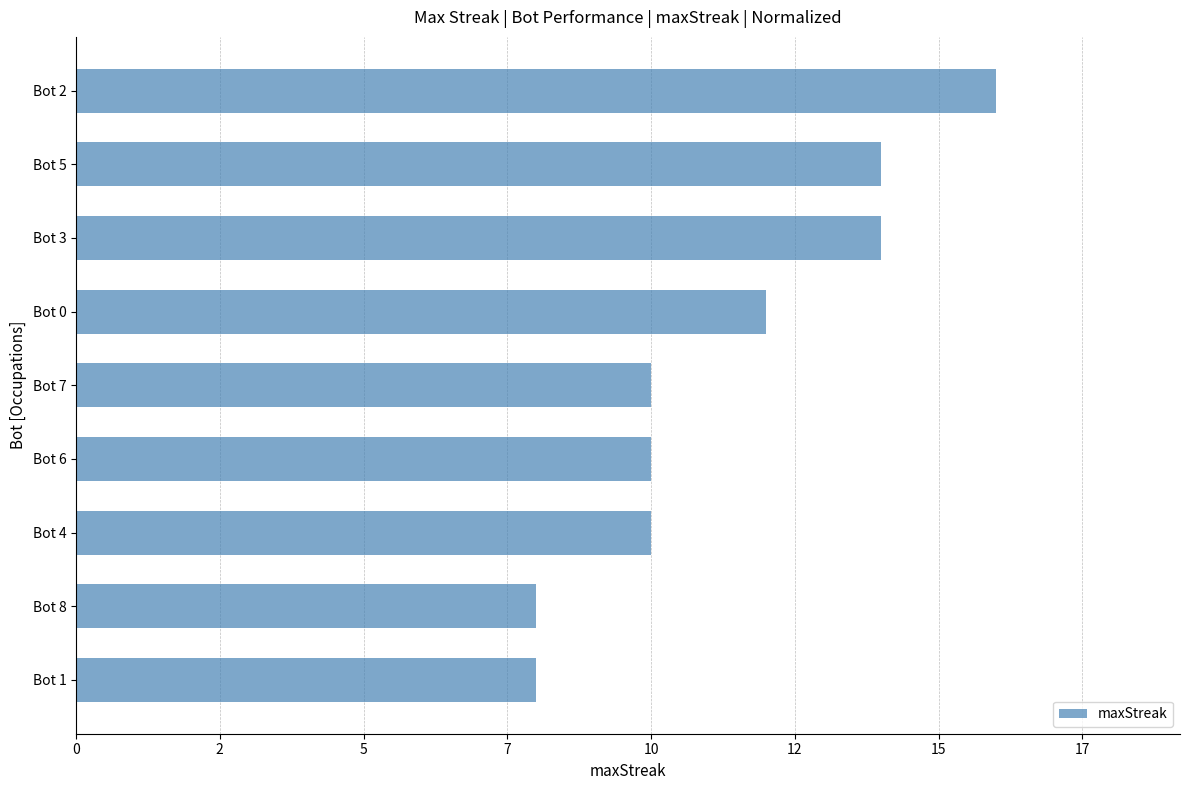

Are the bars horizontal?

Yes